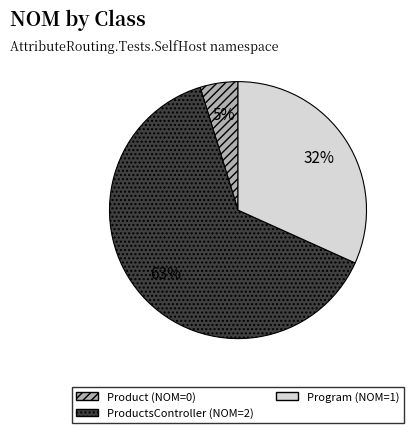

To the nearest percent, what is the average slice percentage?

33%